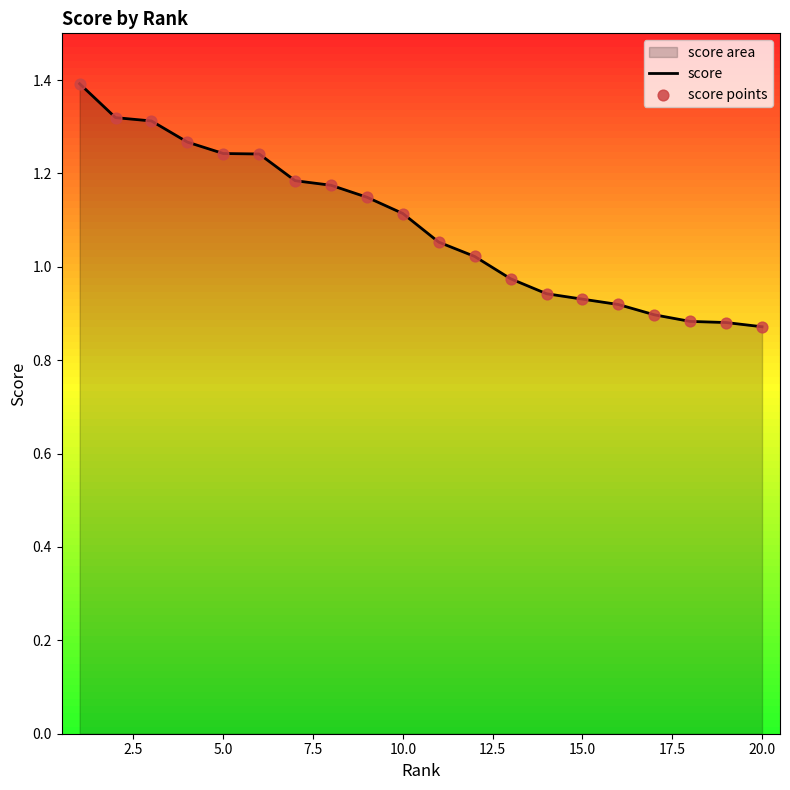

What is the maximum value shown in the chart?

1.4